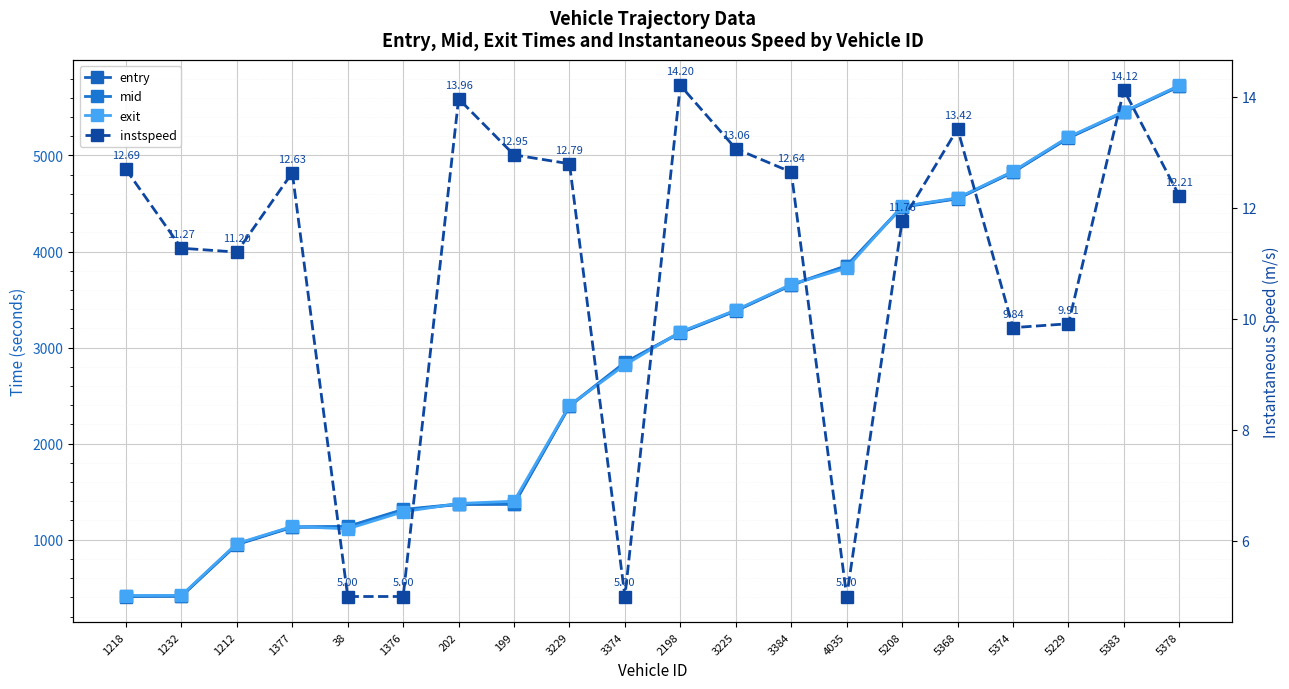

Is it true that entry equals 5719.0 at 5378?

True